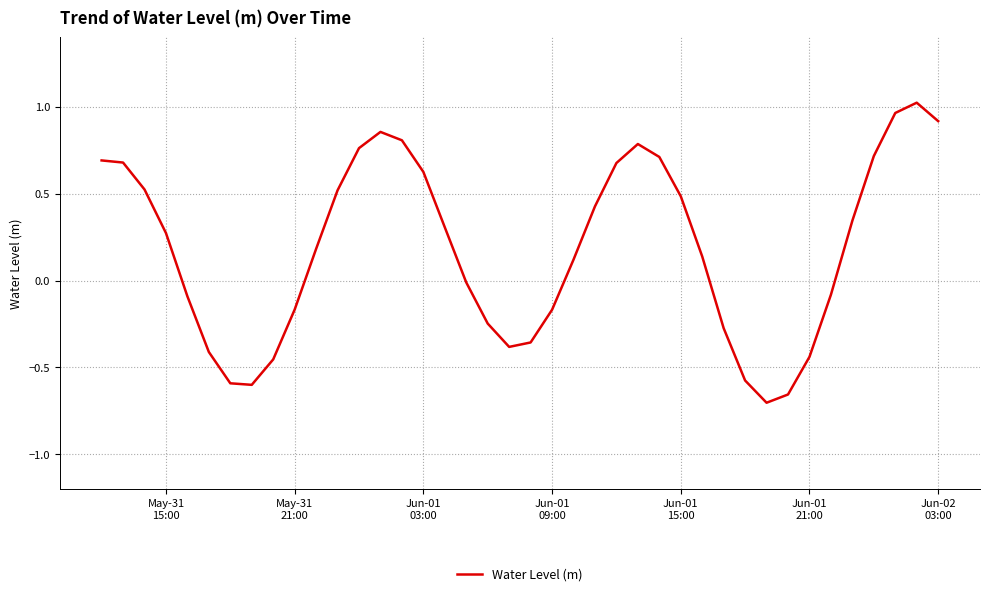

What is the difference between the maximum and minimum values?

1.7